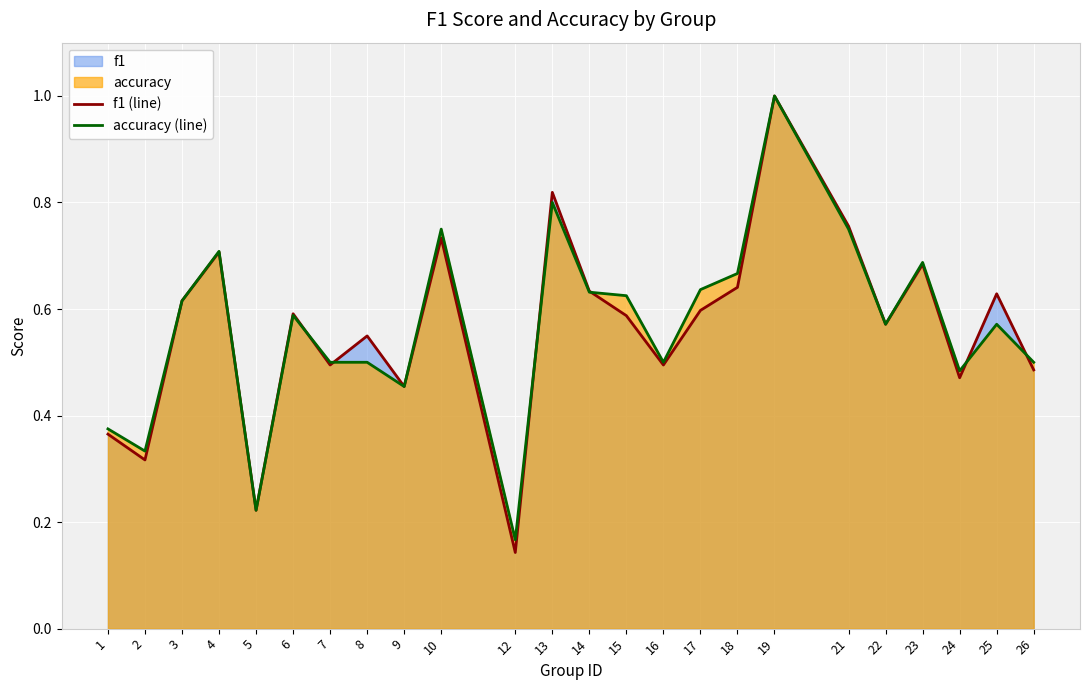

Count the f1 (line) values in the range 0 to 1.

24